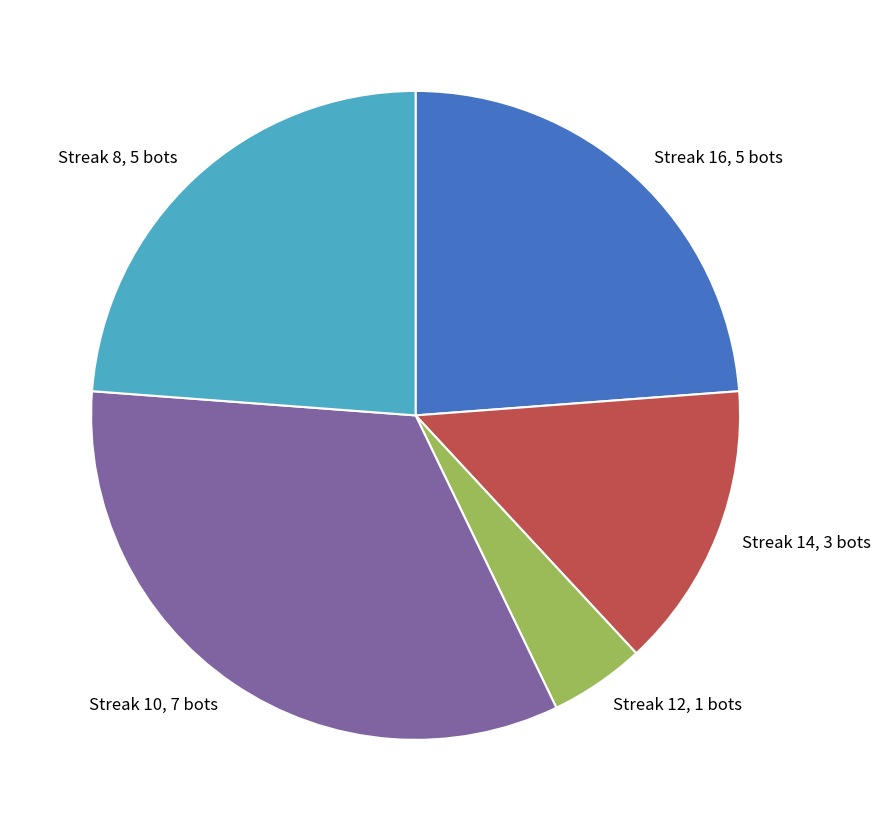

What is the ratio of the value at Streak 14, 3 bots to the value at Streak 8, 5 bots?

0.6